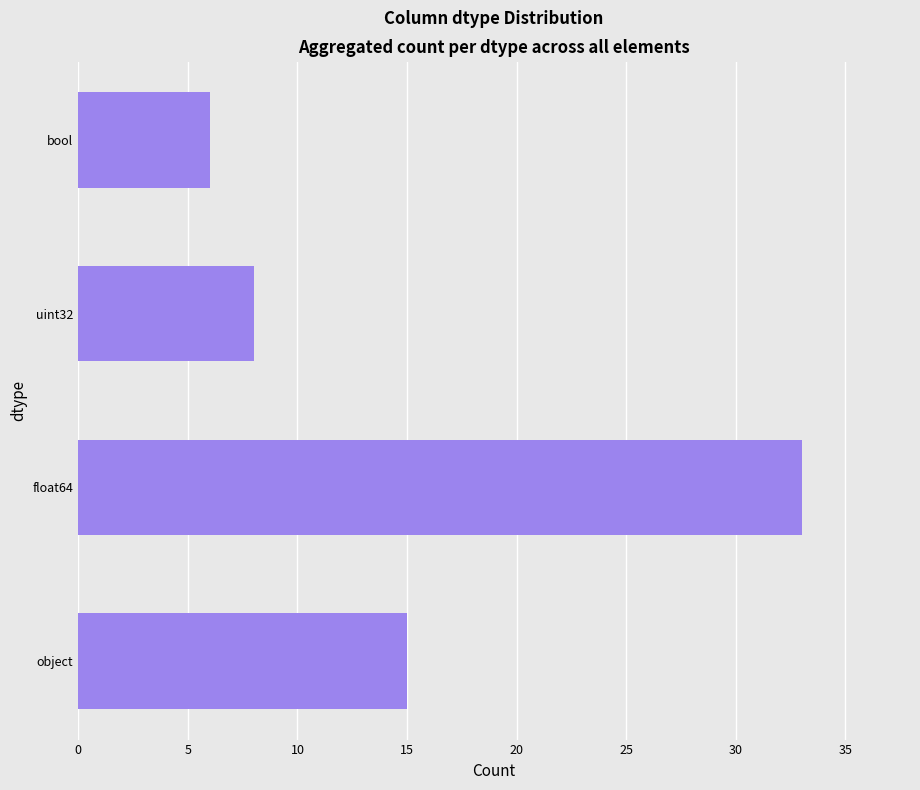

What is the difference between the maximum and second lowest values?

25